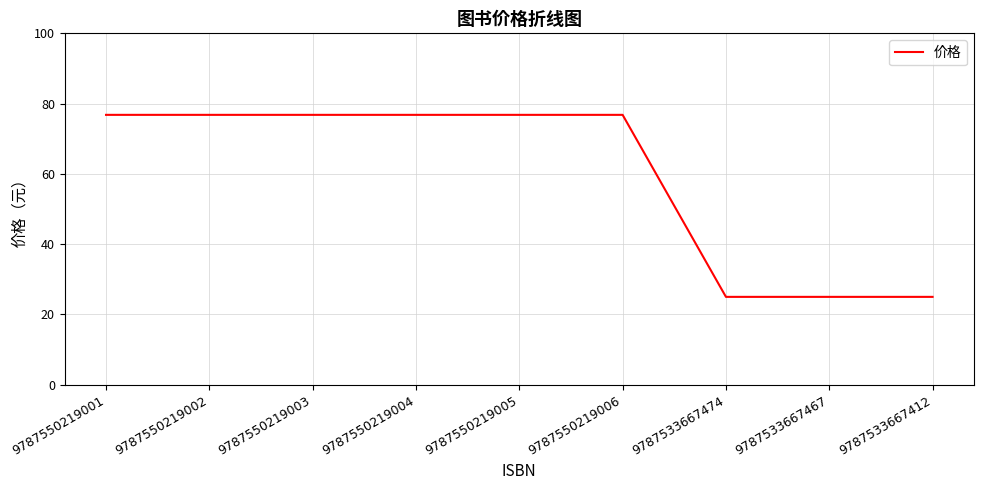

Reading left to right, extract all data points from this chart.

9787550219001=76.8	9787550219002=76.8	9787550219003=76.8	9787550219004=76.8	9787550219005=76.8	9787550219006=76.8	9787533667474=25.0	9787533667467=25.0	9787533667412=25.0